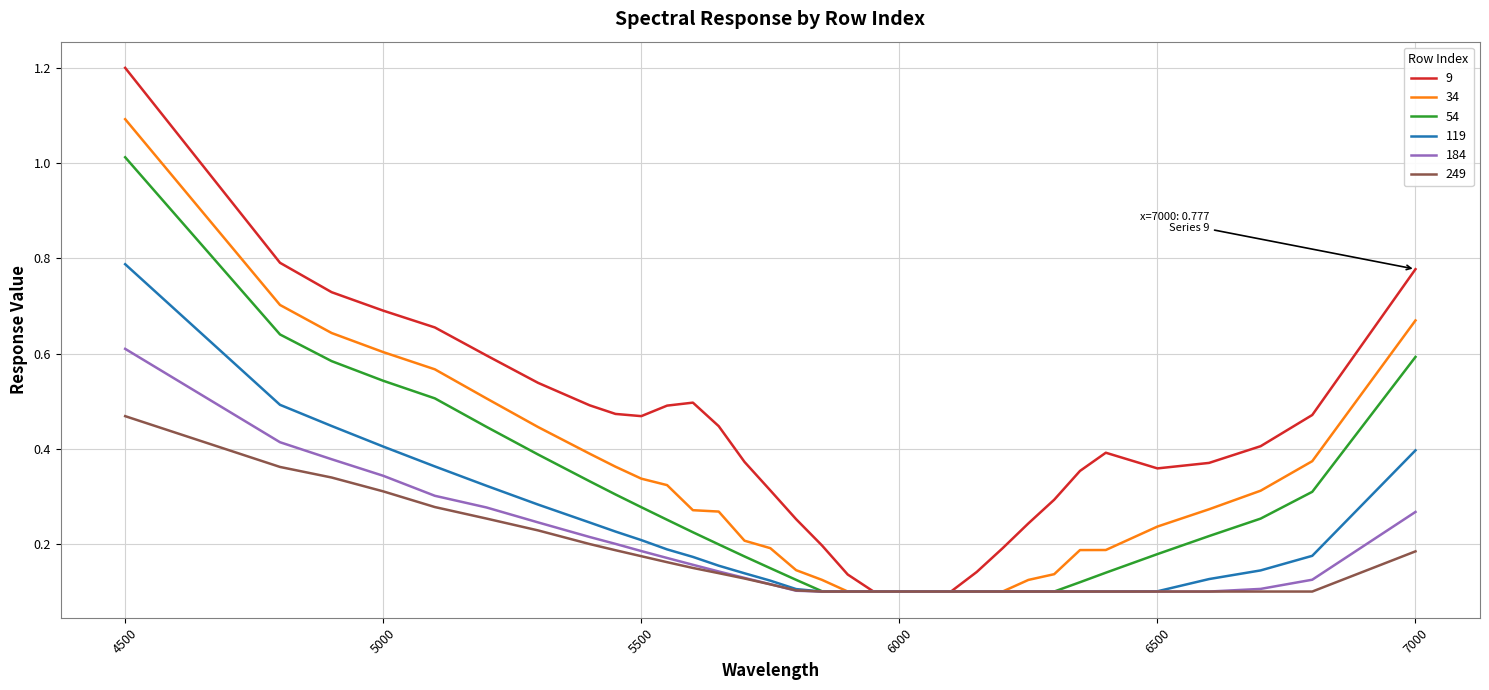

Count the number of data series in this chart.

6